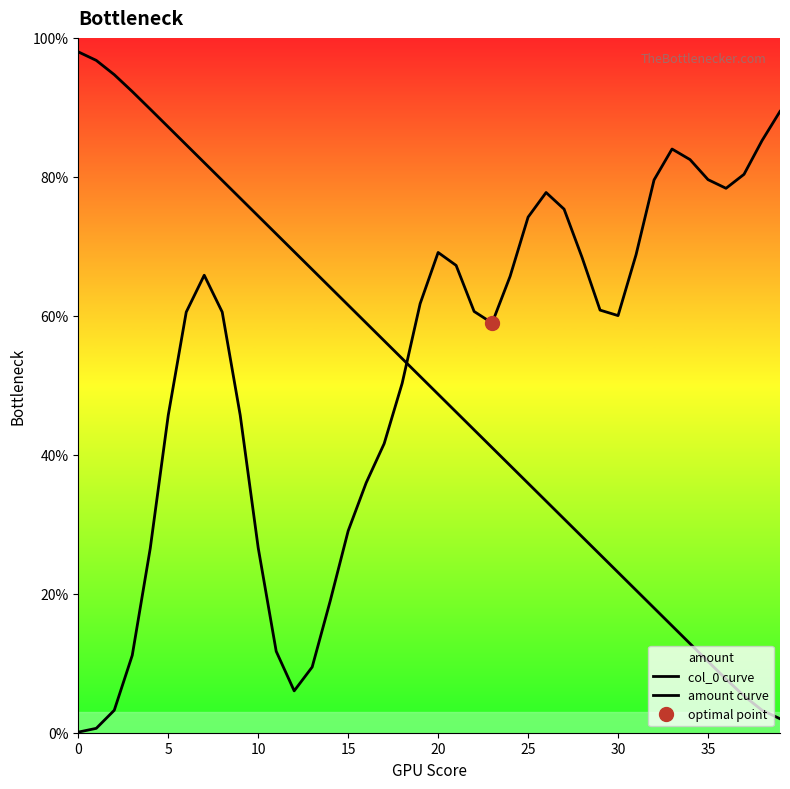

How many lines are shown in the chart?

2